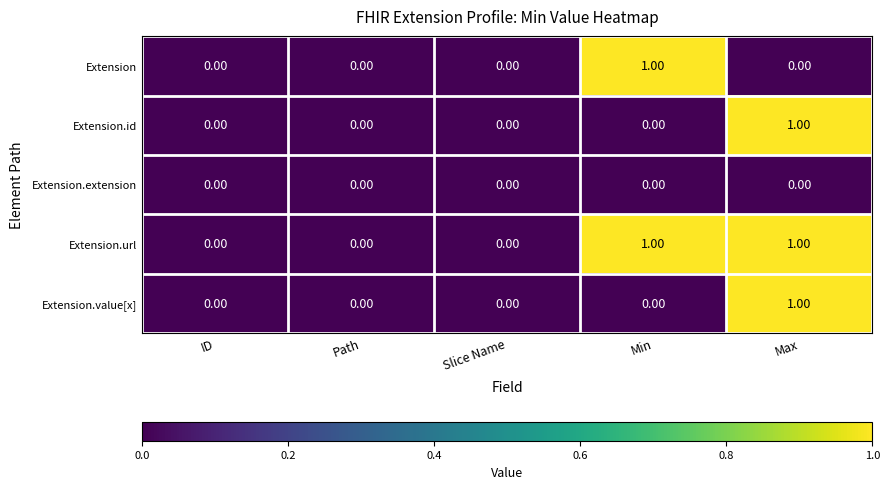

What is the total value across all series at Max?

3